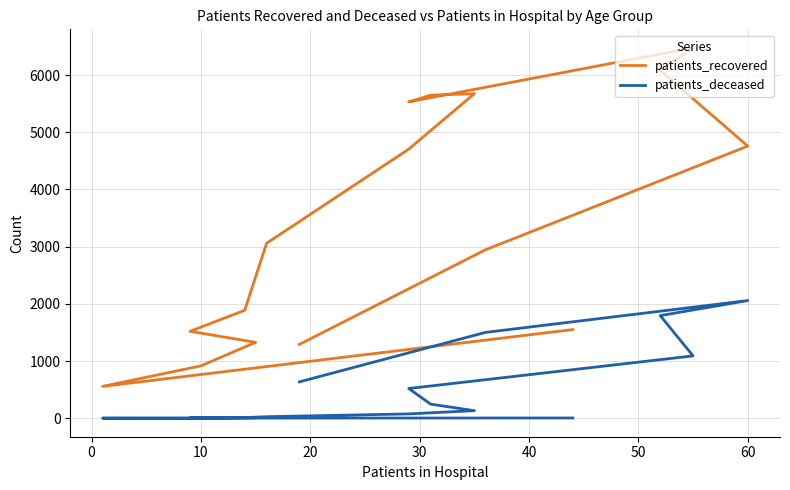

What are all the series names shown in the legend?

patients_recovered, patients_deceased